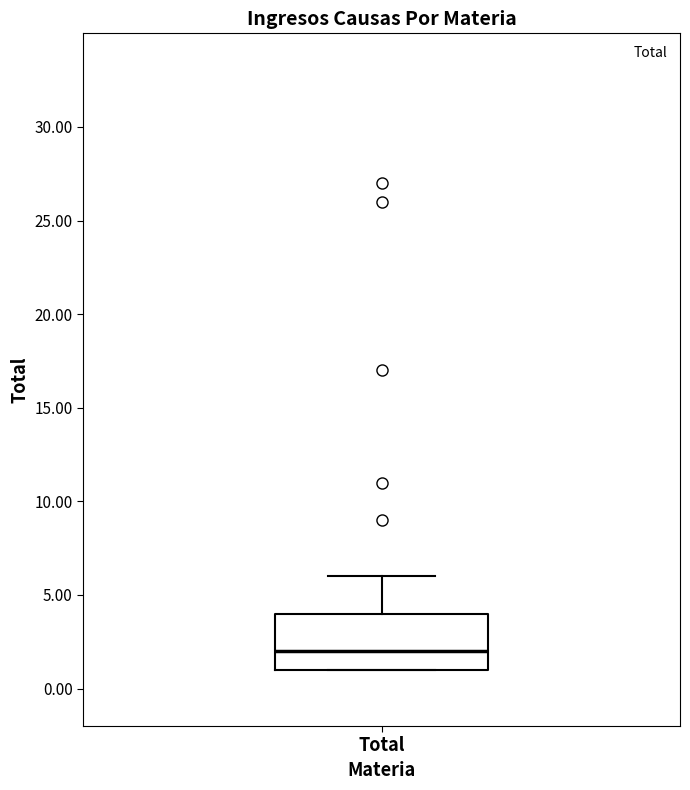

Where does the upper whisker of the box for Total end on the y-axis? The values are not printed on the chart, so give them approximately, as read against the axis.

6